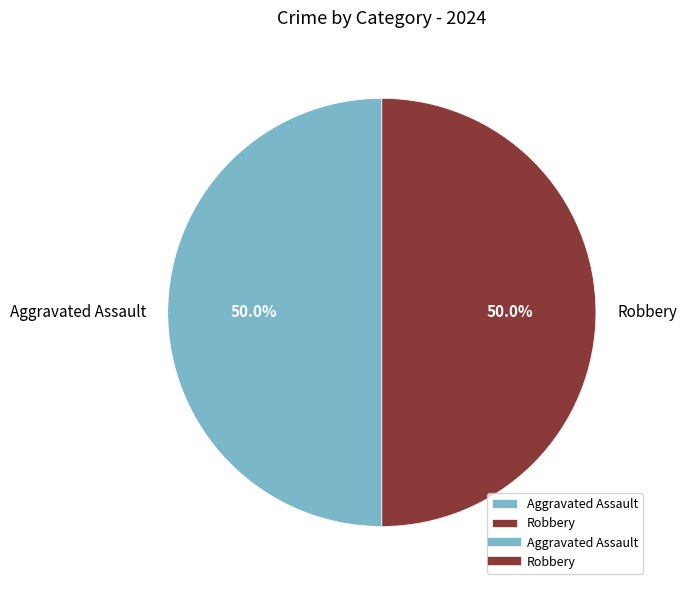

Approximately how many times larger is the value at Aggravated Assault compared to Robbery?

1.0